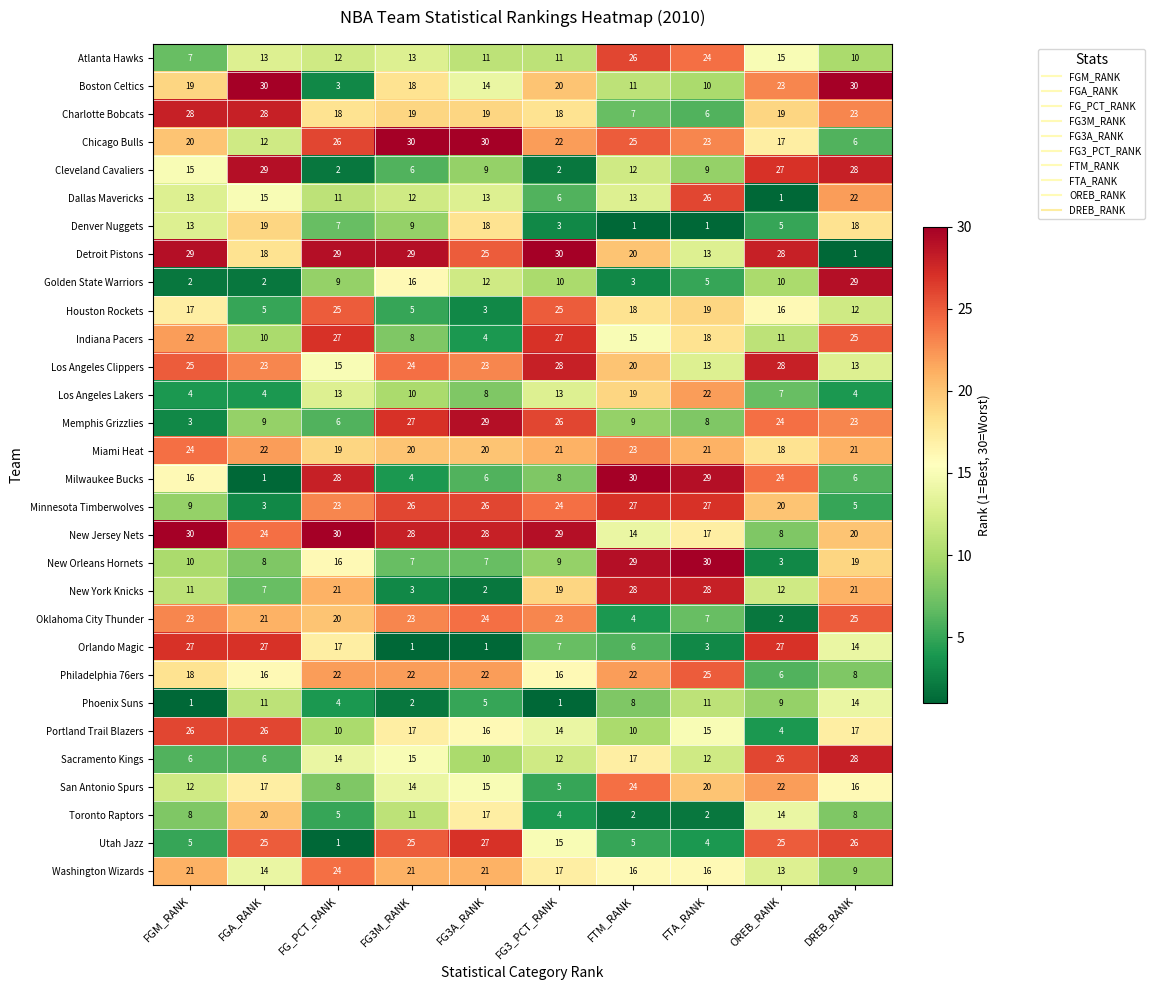

Which series has the largest total across all categories?

New Jersey Nets